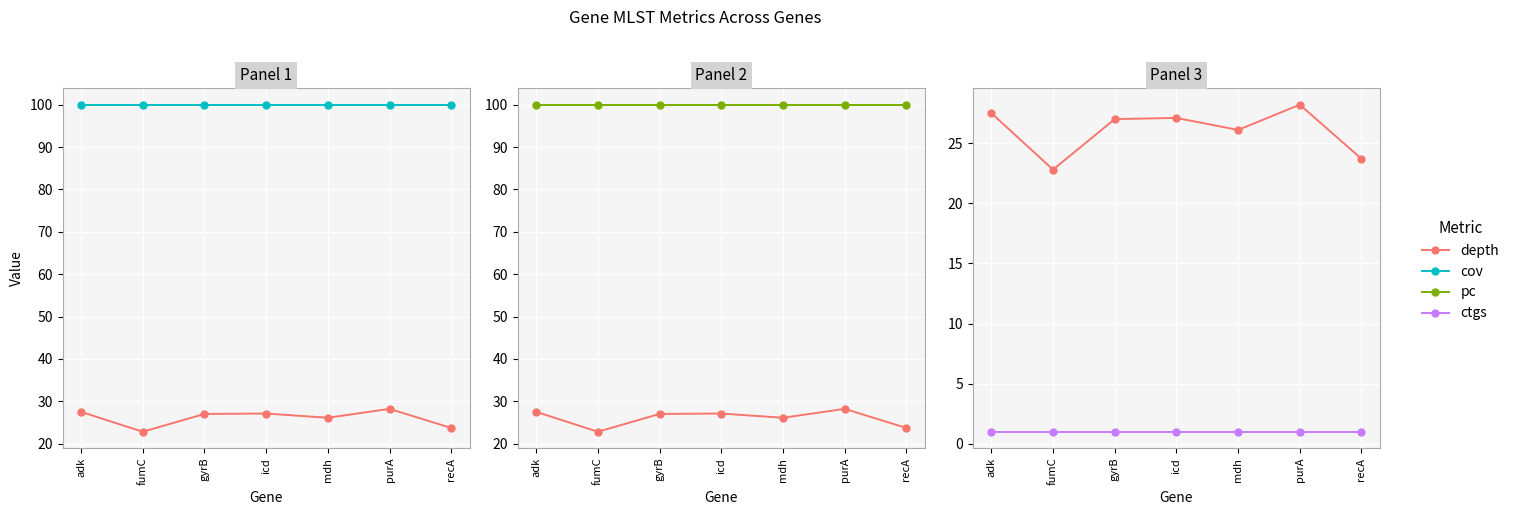

True or false: depth has more than 0 points higher than both neighbors.

True